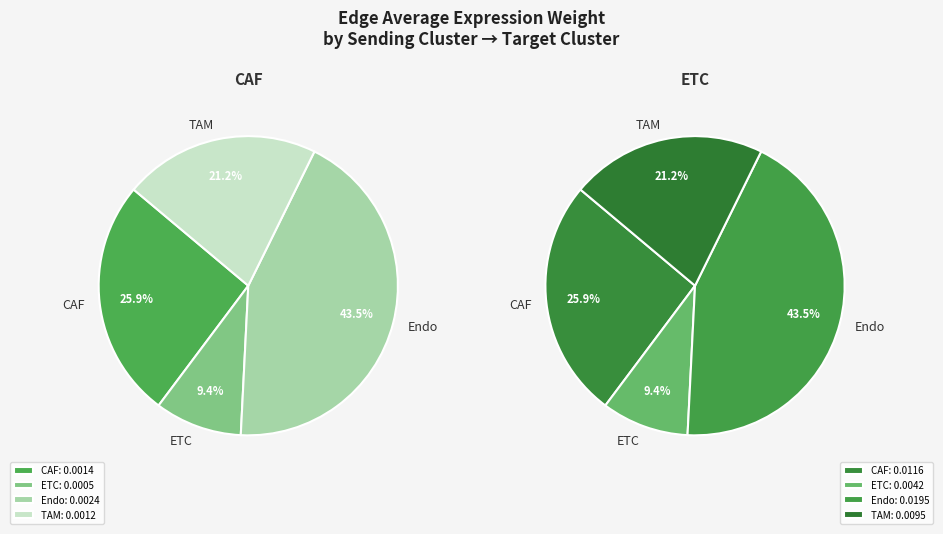

Combined, do 4 and 5 account for over 50%?

No